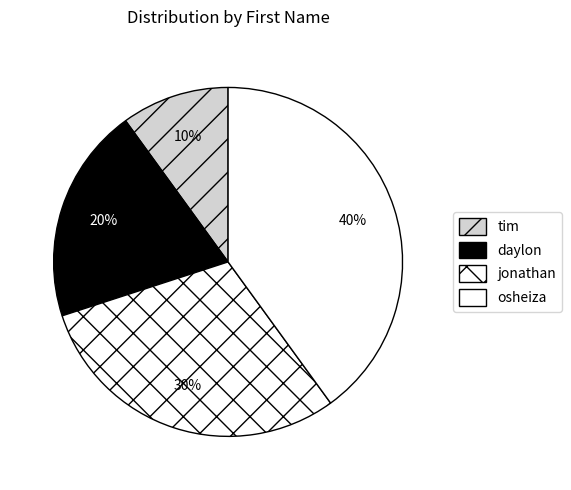

How many slices are in this pie chart?

4